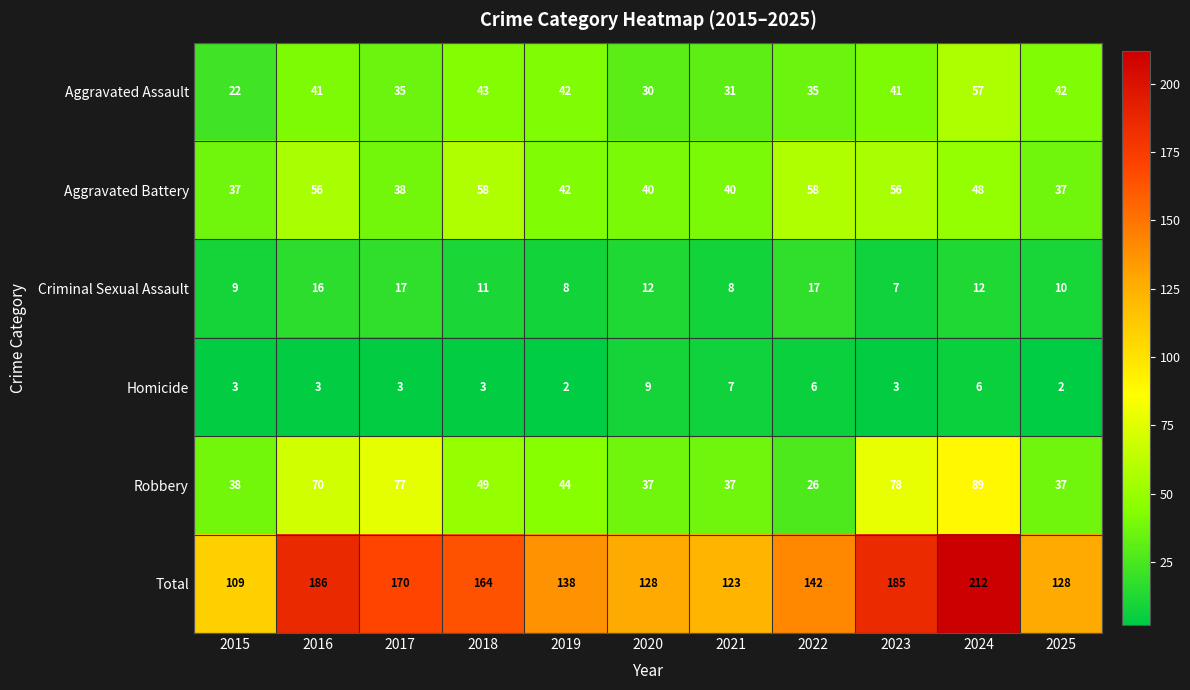

Between 2017 and 2024, which series saw the biggest shift?

Total